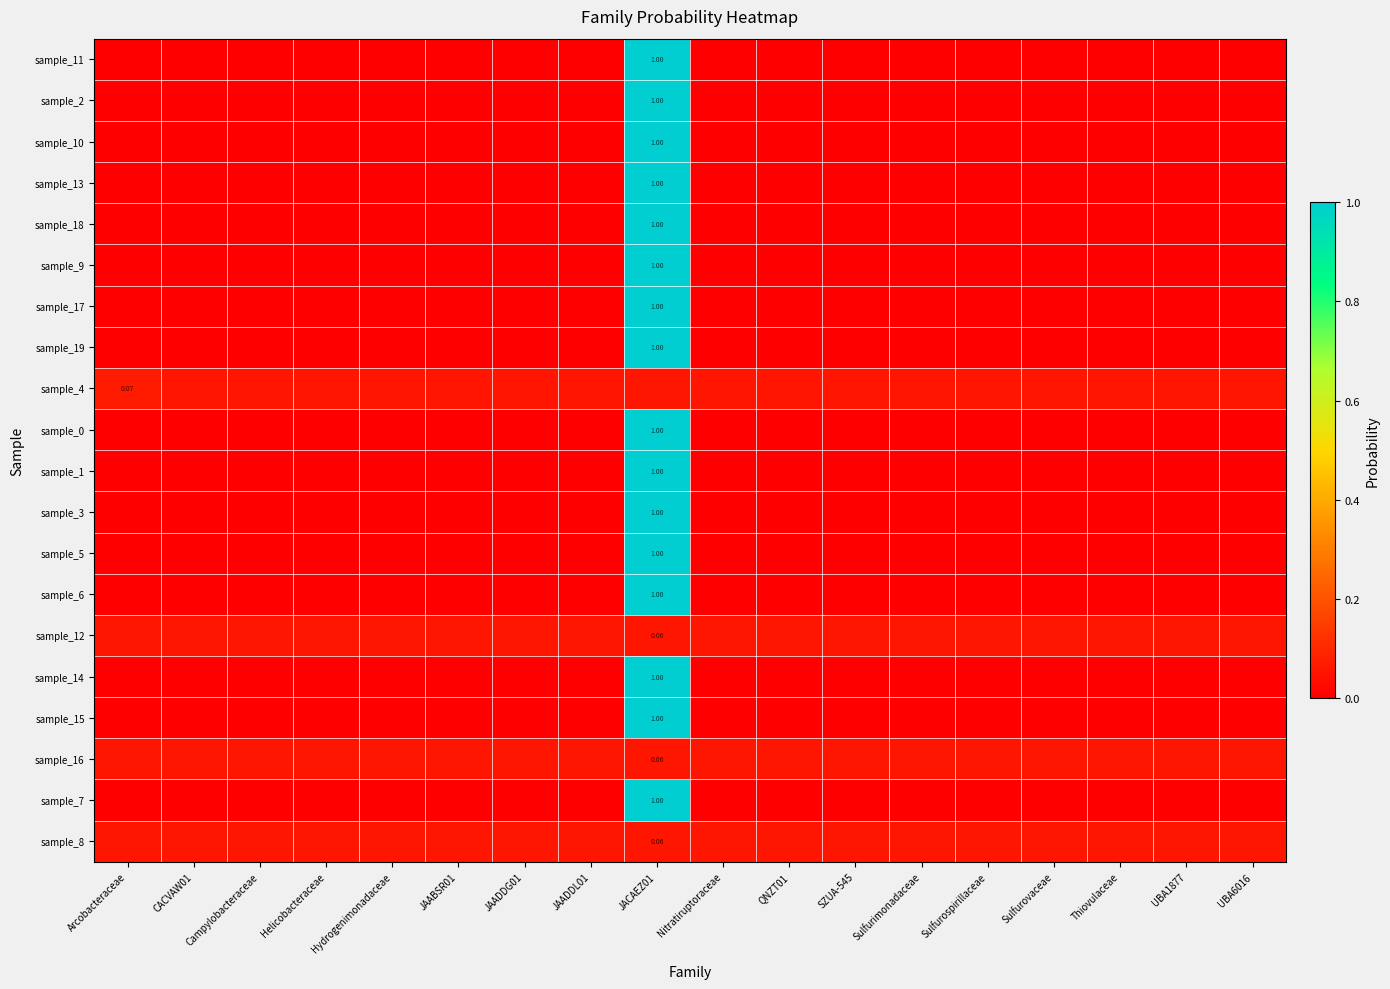

Is it true that sample_5 equals 0.0 at Helicobacteraceae?

True